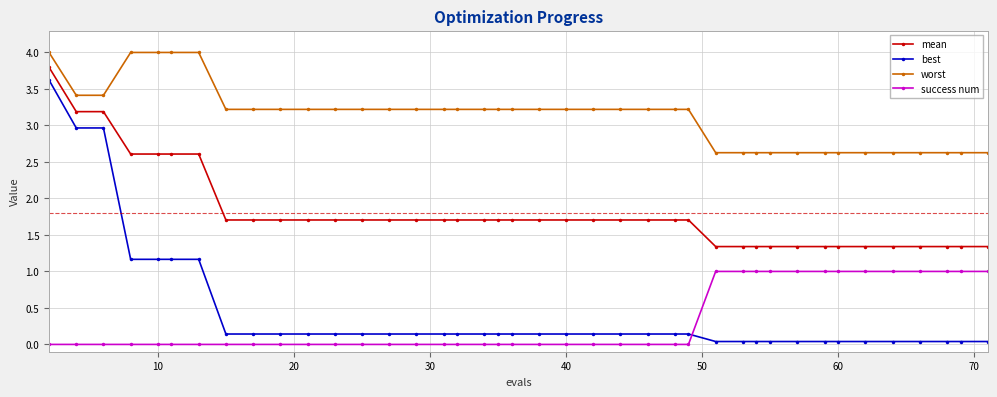

What is the difference between the second highest and minimum values in the success num series?

1.0